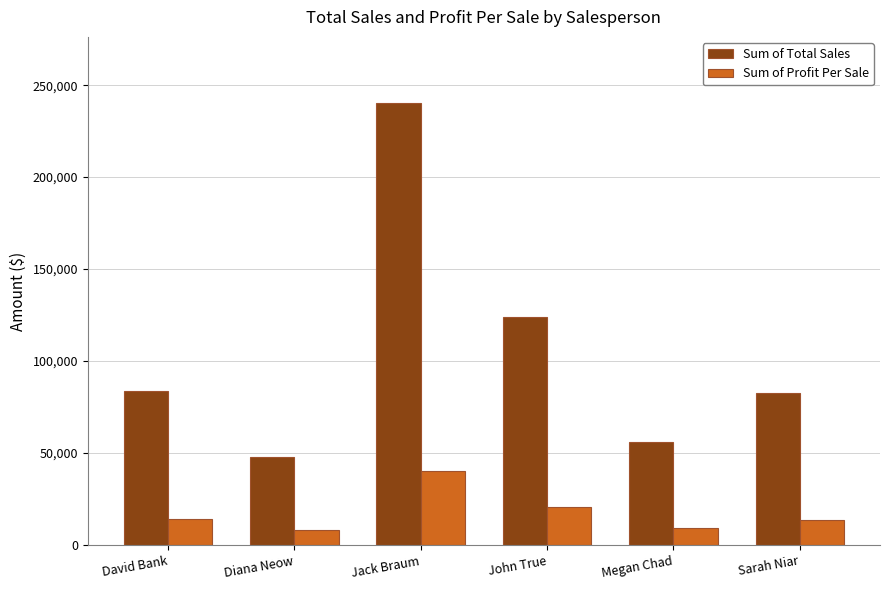

At which label does Sum of Total Sales first exceed 83986?

David Bank